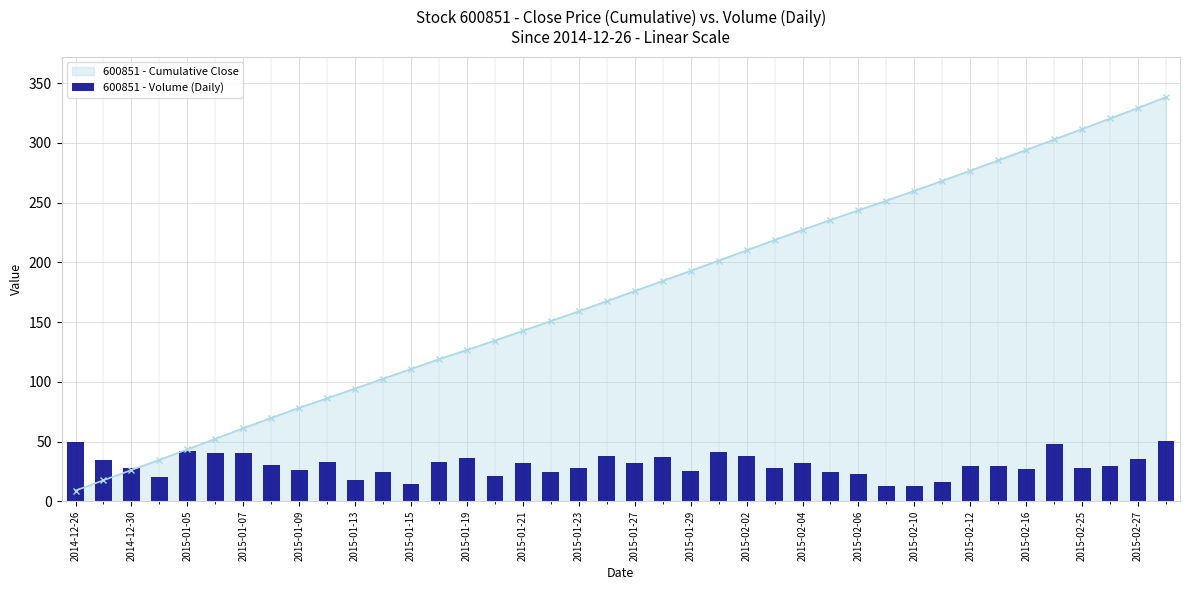

What is the difference between the maximum and second lowest values?

37.7